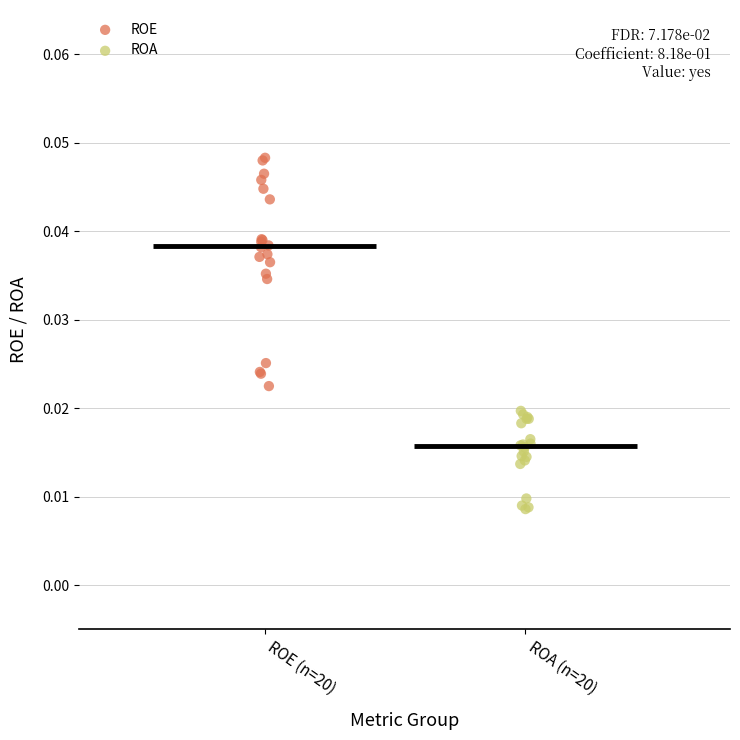

What are all the series names shown in the legend?

ROE, ROA